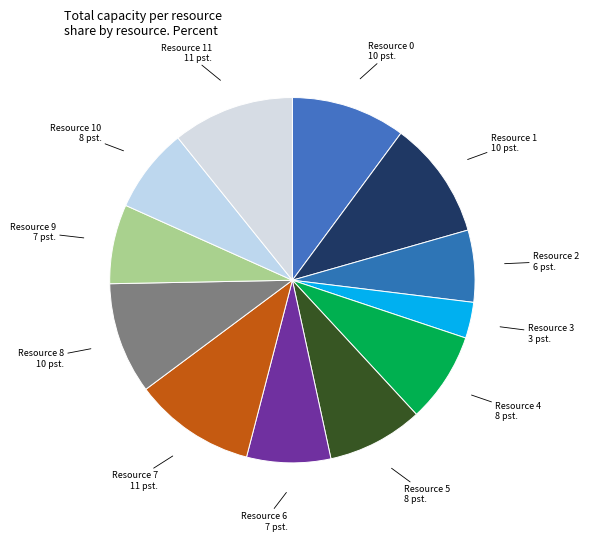

What is the smallest slice in the pie chart?

Resource 3